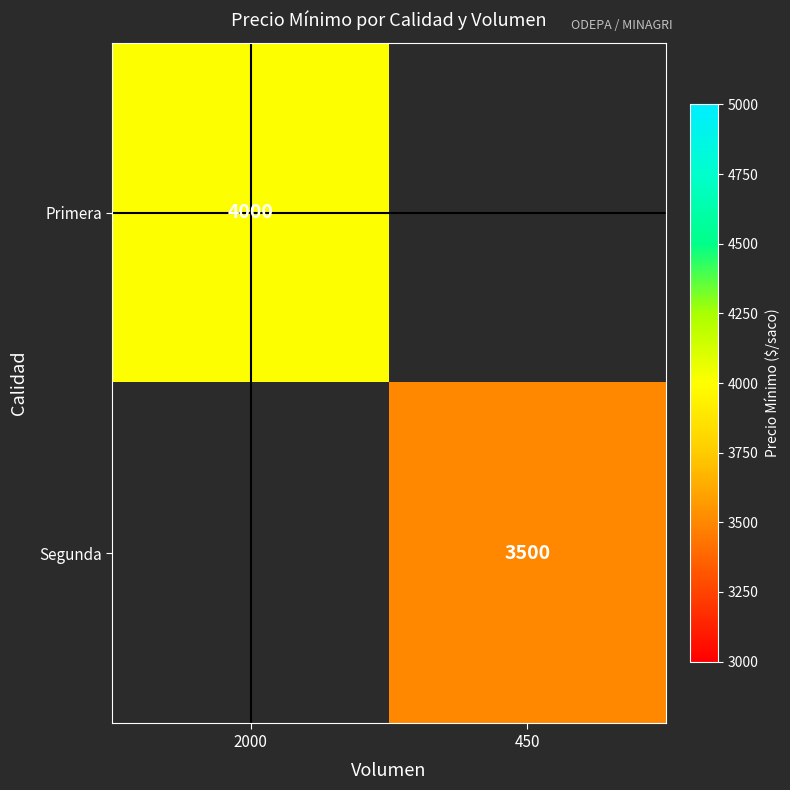

The Segunda series shows 3500 at 450. True or false?

True